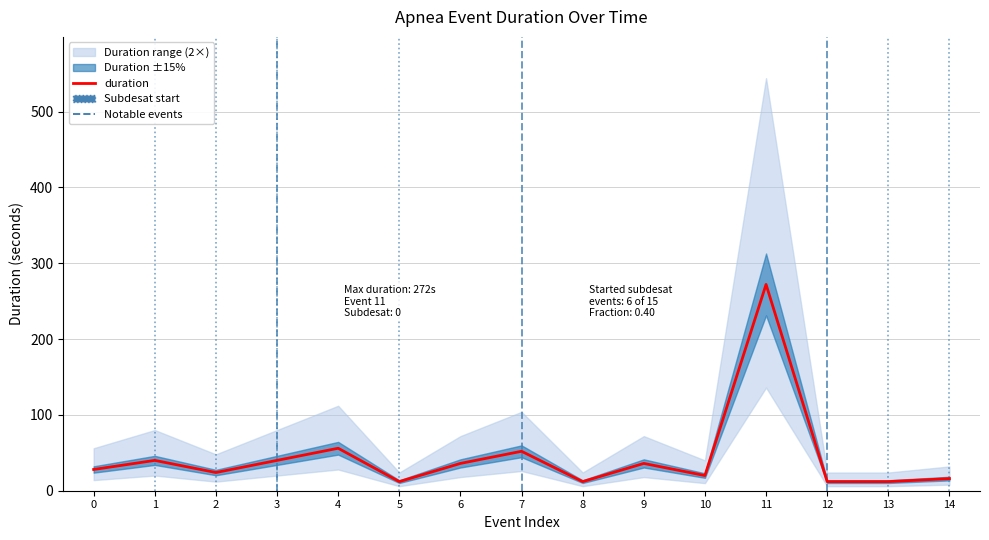

How many values exceed 28?

7